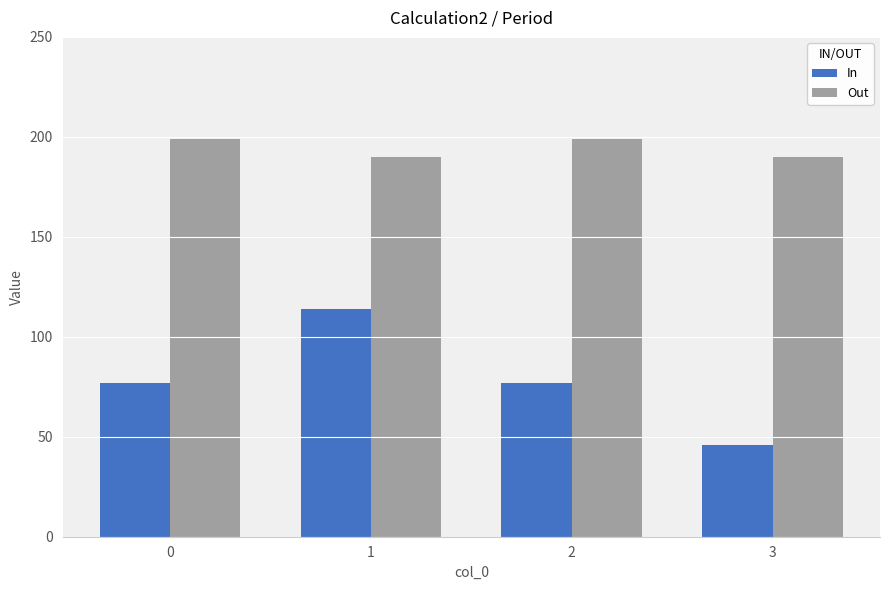

Is the value of In at 2 greater than the value of Out at 3?

No